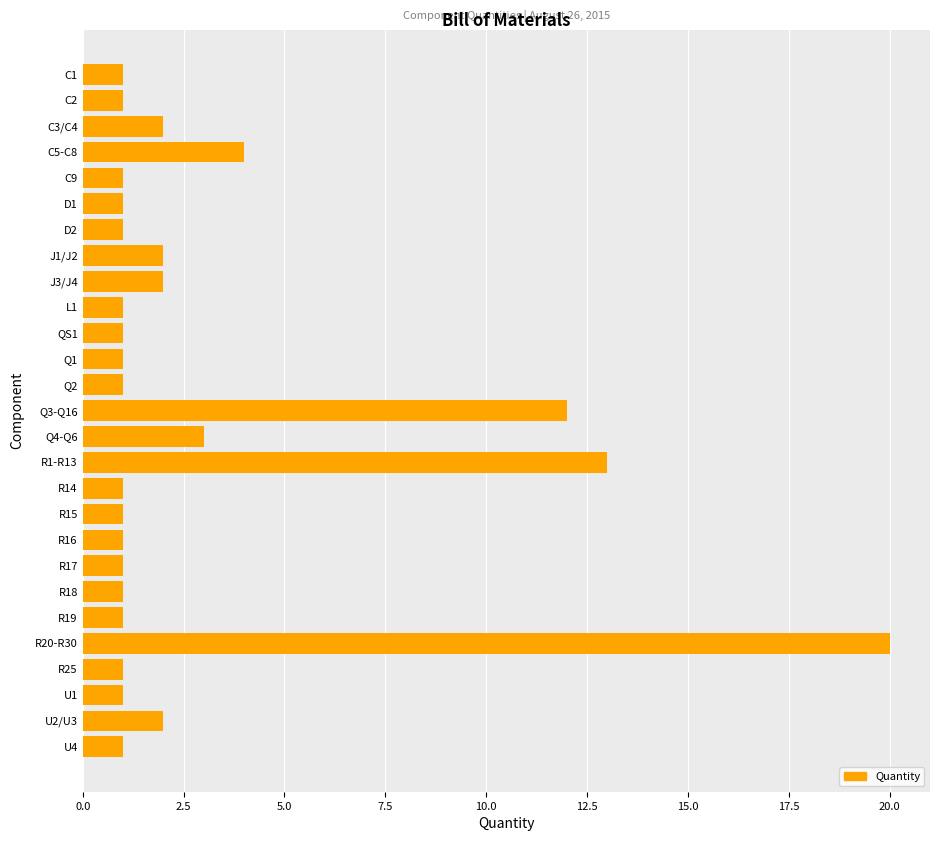

Is it true that the value at U1 is 2?

False